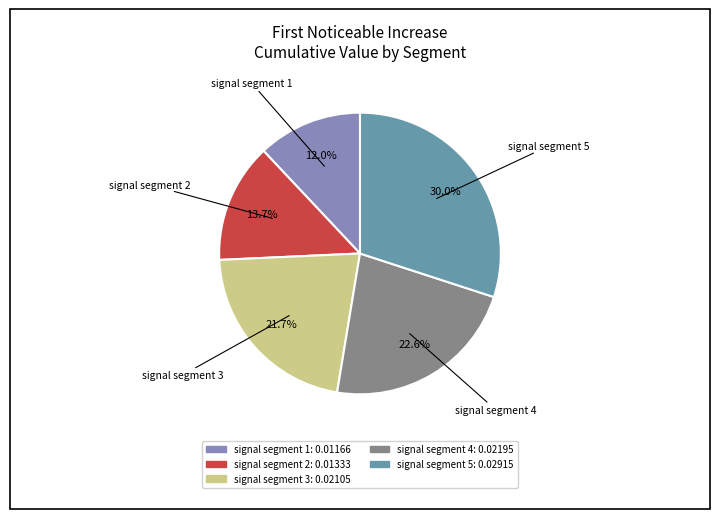

To the nearest percent, what is the difference between the largest and smallest slice percentages?

18%